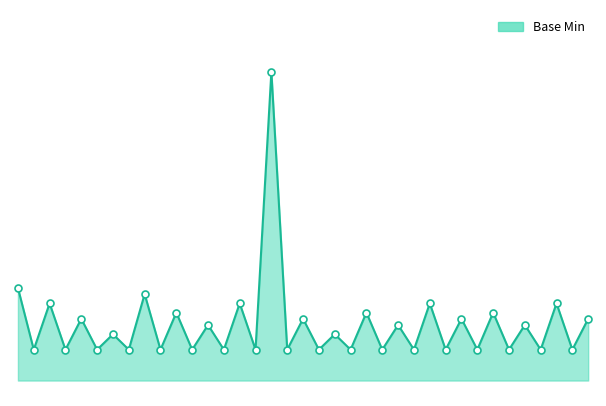

Is this an area chart (filled region under the line)?

Yes